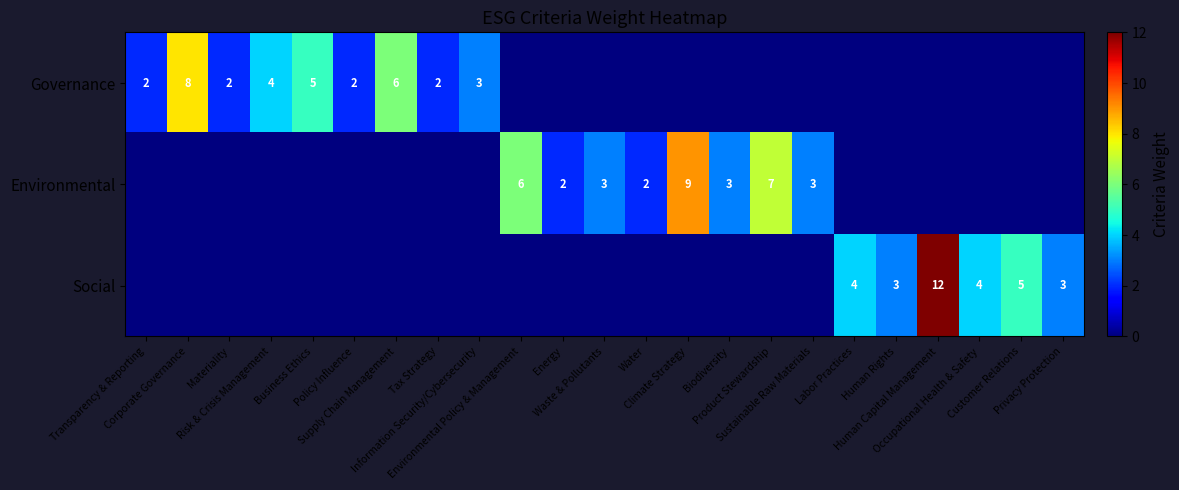

What is the minimum value shown in the chart?

2.0